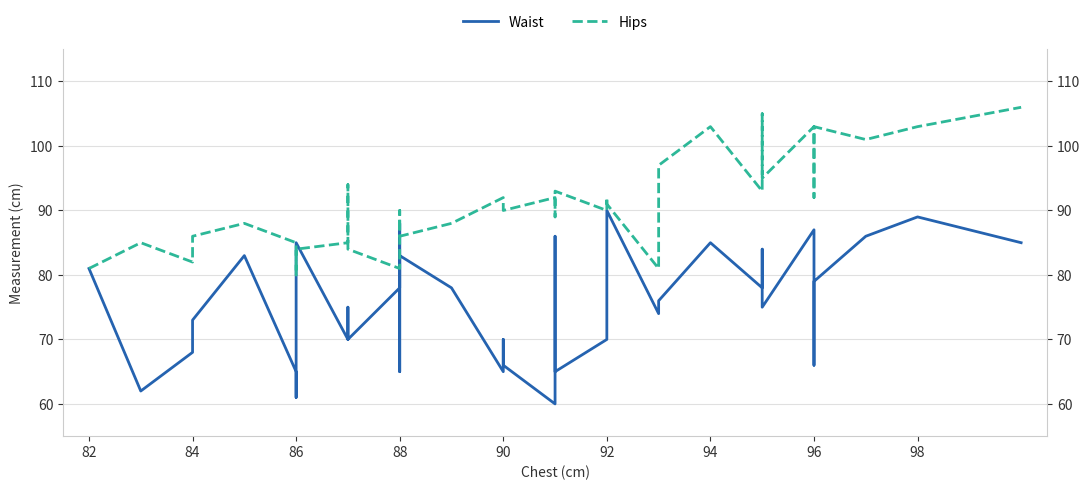

Does the chart display data point markers on the line(s)?

No